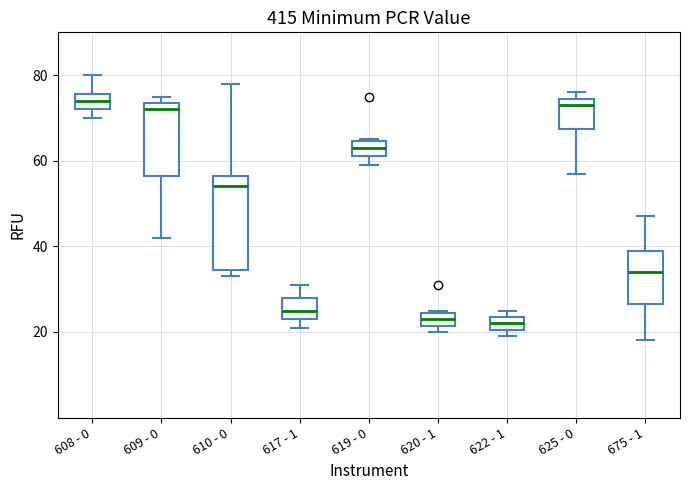

Reading left to right, transcribe this box plot: for each box, give where its median line is, the range the box spans, and where its two whiskers end, as read against the y-axis. The values are not printed on the chart, so give them approximately, as read against the axis.

608 - 0: median 74, box 72 to 76, whiskers 70 to 80
609 - 0: median 72, box 56 to 74, whiskers 42 to 76
610 - 0: median 54, box 34 to 56, whiskers 34 (just below the box's lower edge) to 78
617 - 1: median 26, box 24 to 28, whiskers 22 to 32
619 - 0: median 64 (inside the box), box 62 to 64, whiskers 60 to 66
620 - 1: median 24 (inside the box), box 22 to 24, whiskers 20 to 26
622 - 1: median 22, box 20 to 24, whiskers 20 (just below the box's lower edge) to 26
625 - 0: median 74 (just below the box's upper edge), box 68 to 74, whiskers 58 to 76
675 - 1: median 34, box 26 to 40, whiskers 18 to 48